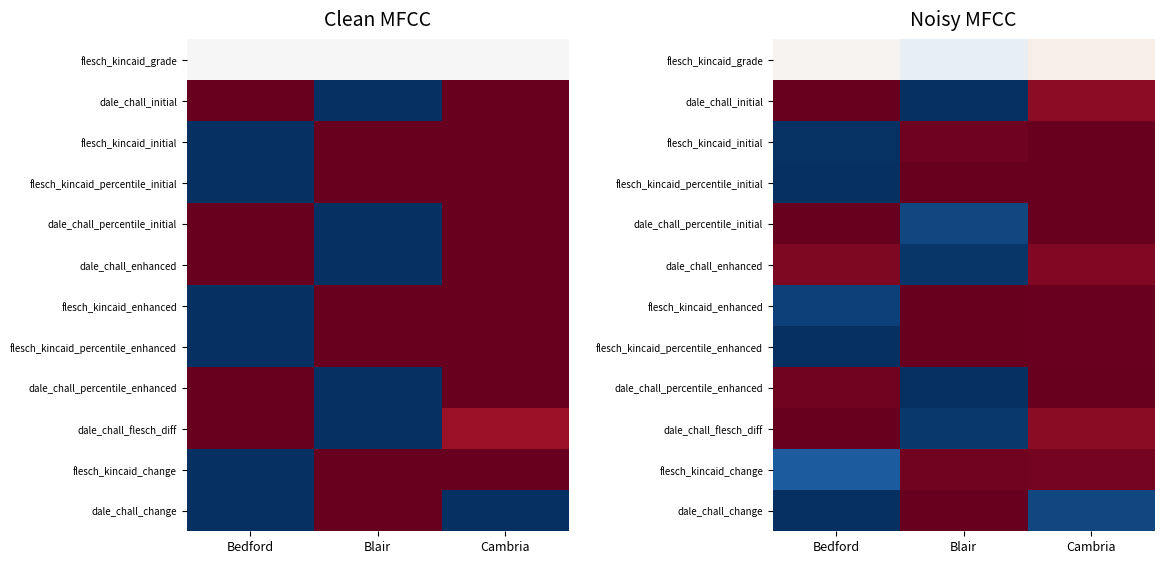

How many data points in dale_chall_initial are above 0?

2